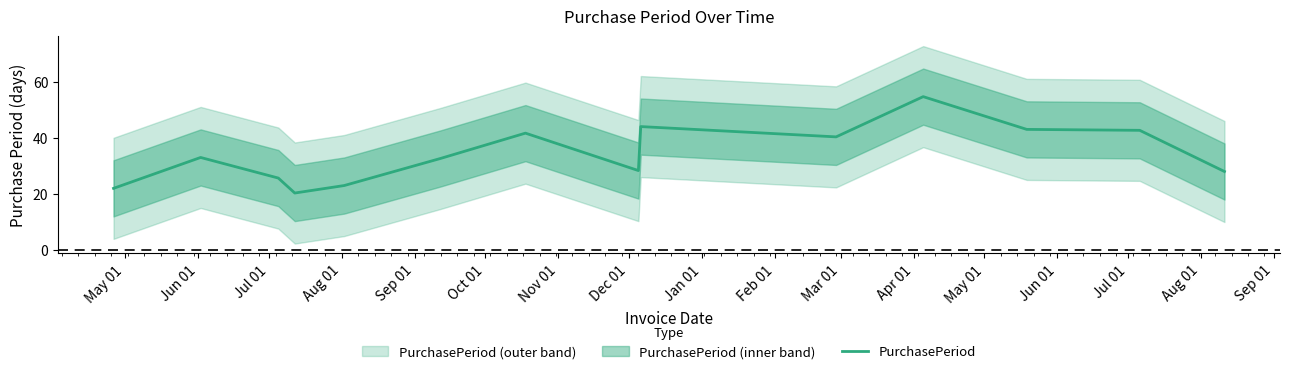

What is the difference between the second highest and second lowest values?

22.0